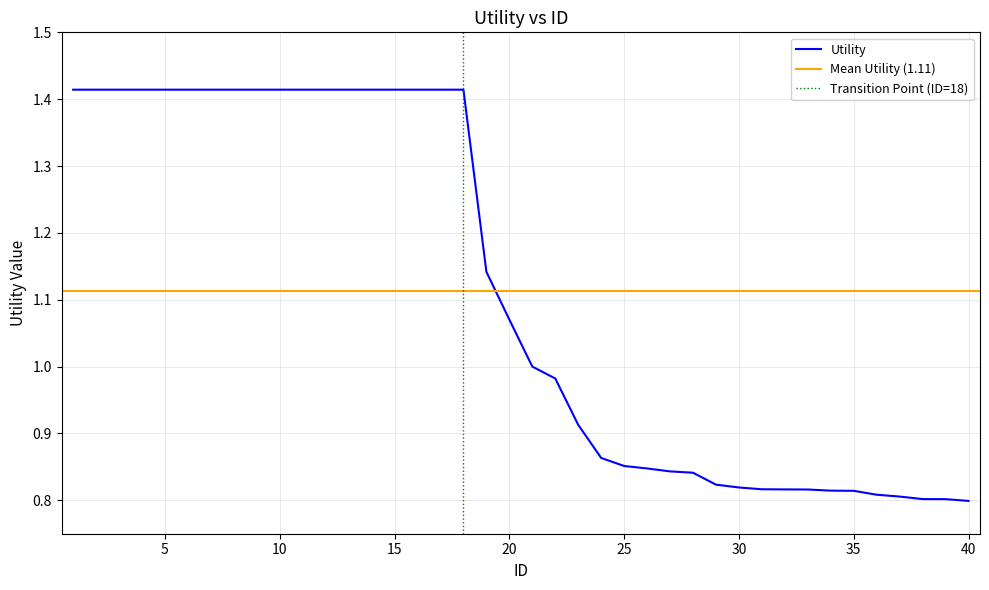

True or false: the data shows 1.1 at 20.

True